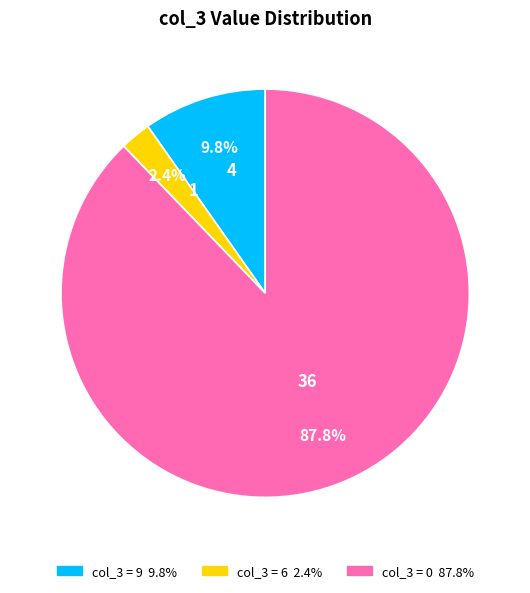

Count the number of slices in the pie.

3